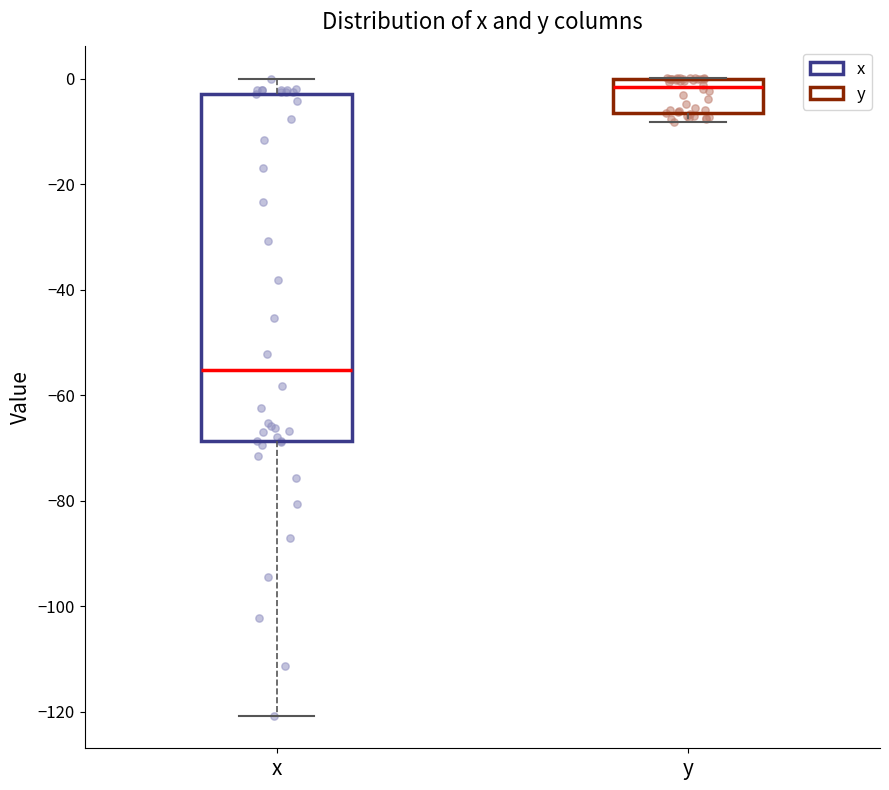

Where is the lower edge of the box for y on the y-axis? The values are not printed on the chart, so give them approximately, as read against the axis.

-6